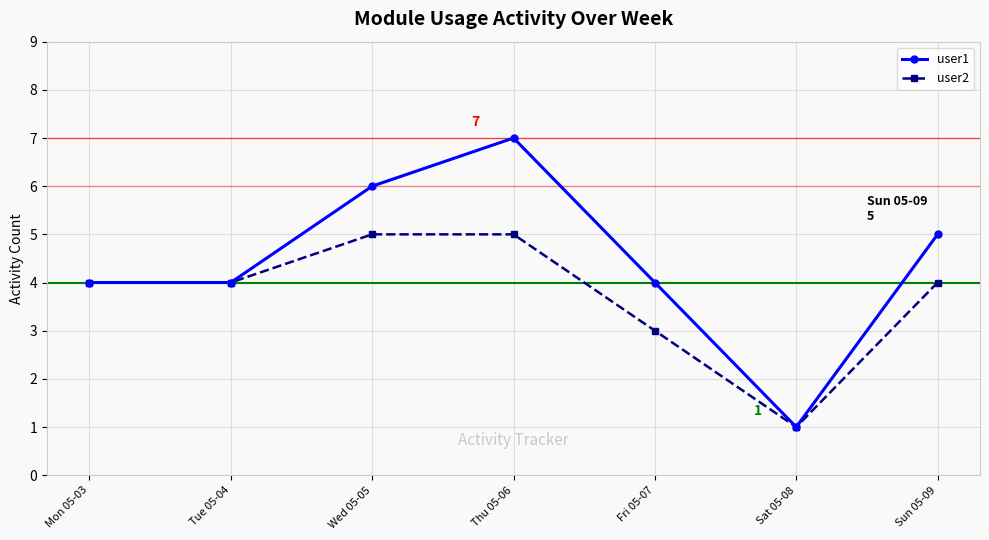

What is the smallest value displayed?

1